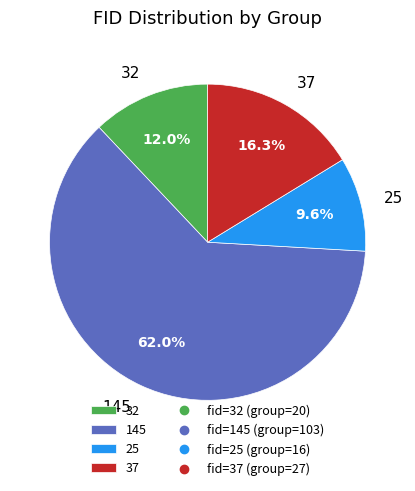

To the nearest percent, what portion does 25 represent?

10%